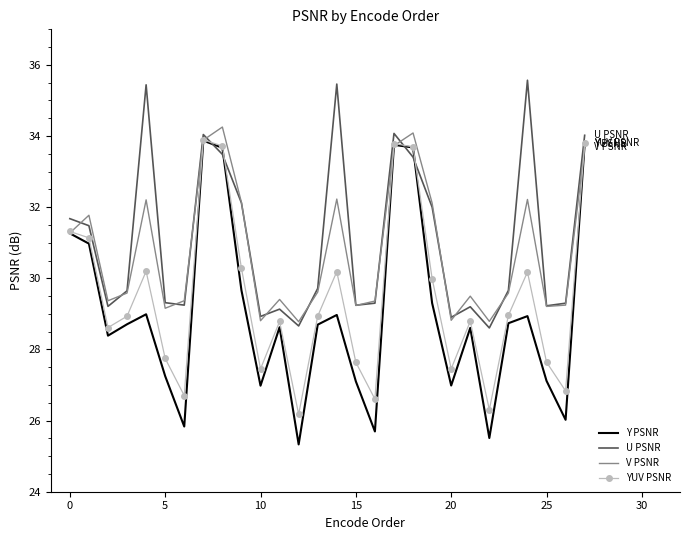

Which series has the largest range (max minus min)?

Y PSNR